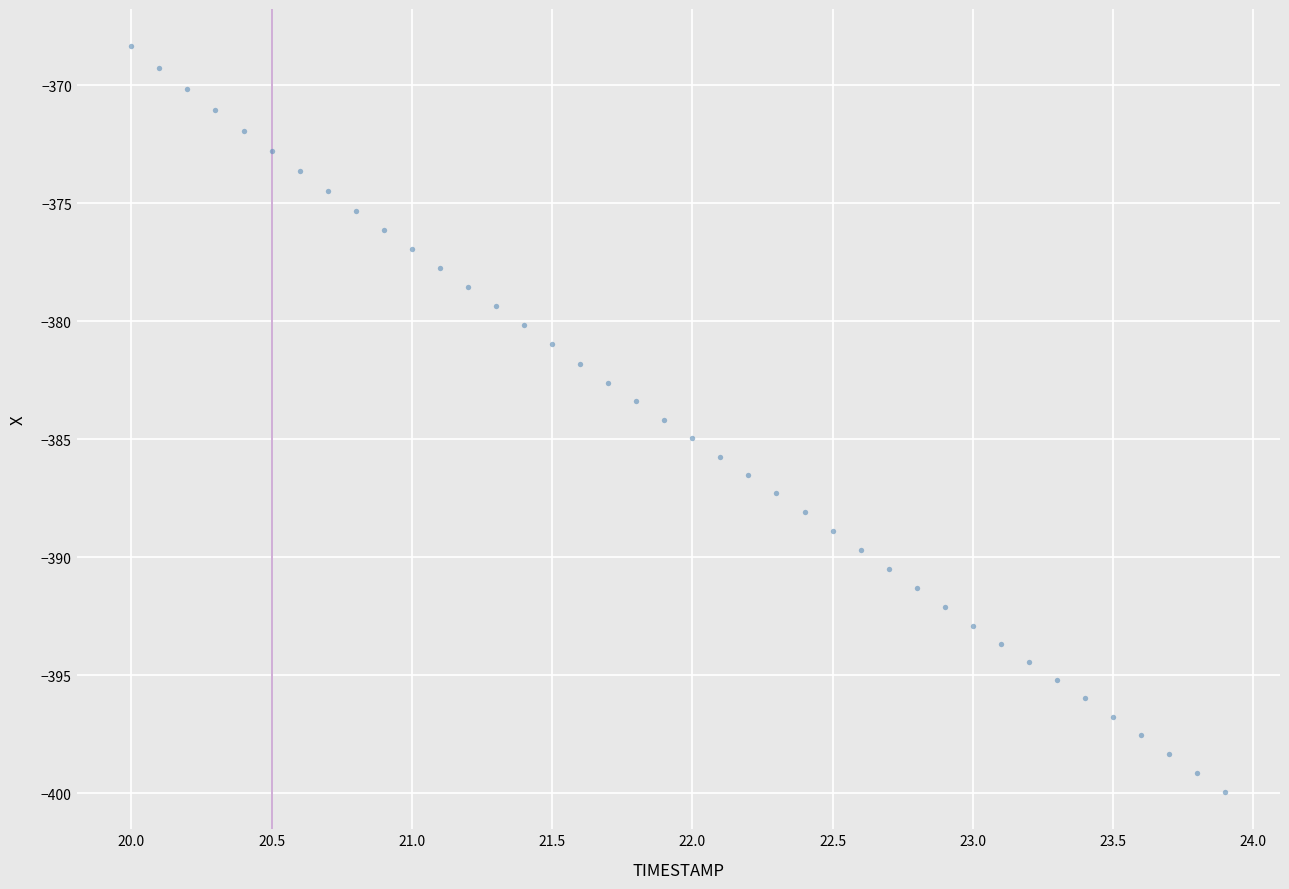

What is the range of X values (max minus min)?

3.9